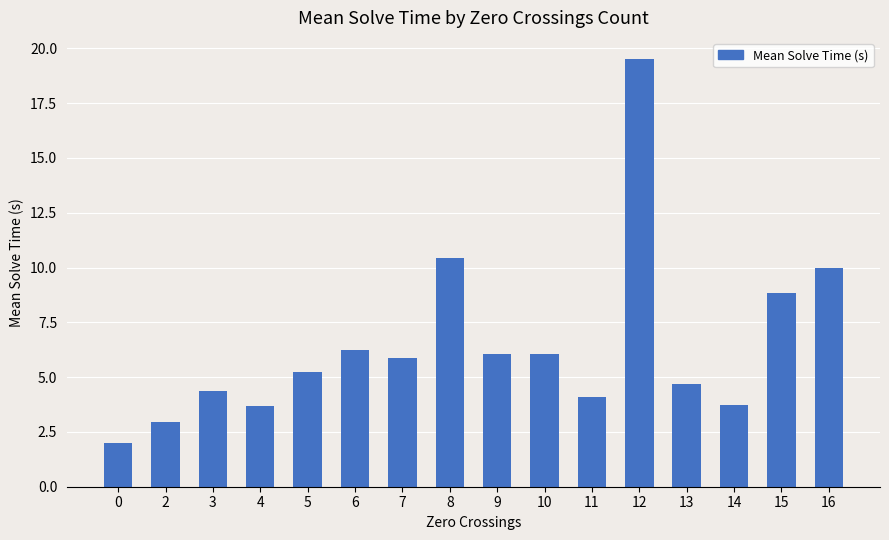

The chart shows a value of 5.2 at 5. True or false?

True